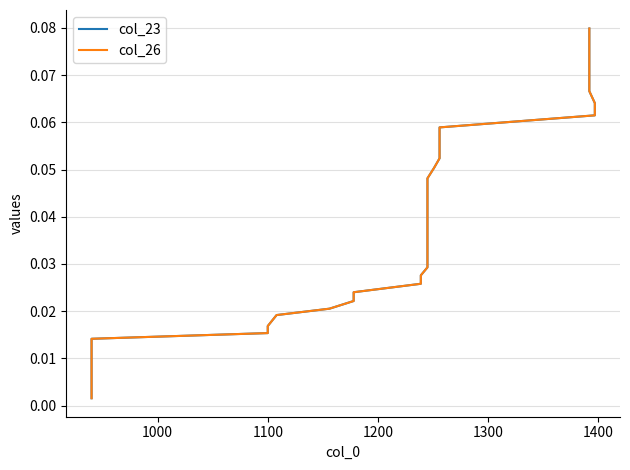

Is the value of col_23 at 17 greater than the value of col_26 at 36?

No